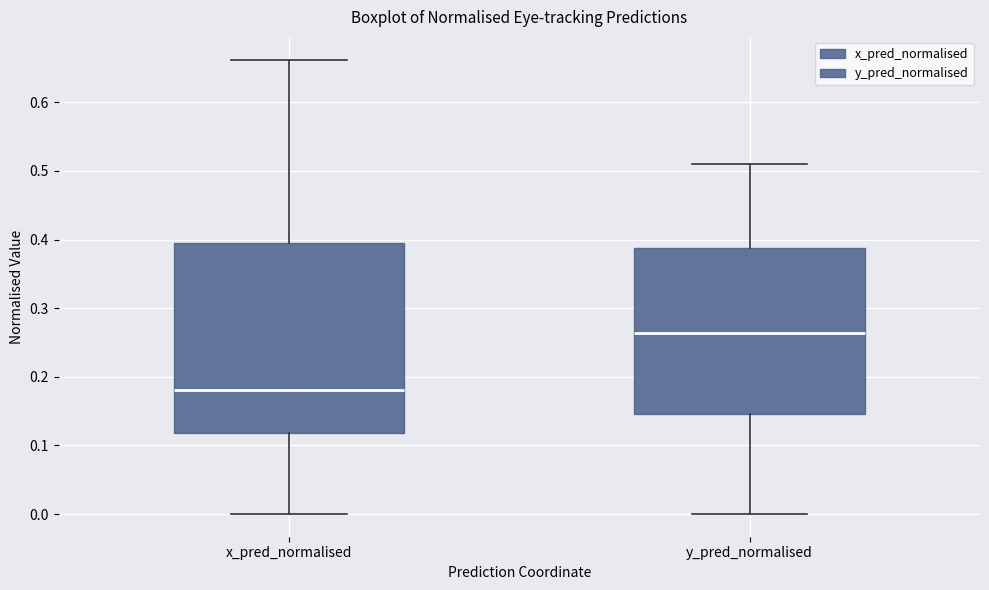

Reading left to right, transcribe this box plot: for each box, give where its median line is, the range the box spans, and where its two whiskers end, as read against the y-axis. The values are not printed on the chart, so give them approximately, as read against the axis.

x_pred_normalised: median 0.18, box 0.12 to 0.40, whiskers 0.00 to 0.66
y_pred_normalised: median 0.26, box 0.15 to 0.39, whiskers 0.00 to 0.51